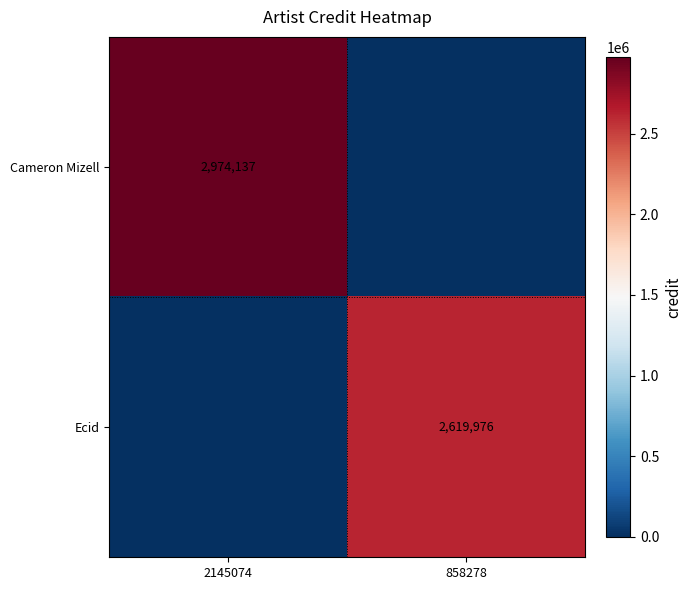

True or false: Cameron Mizell has a value of 1069230 at 2145074.

False